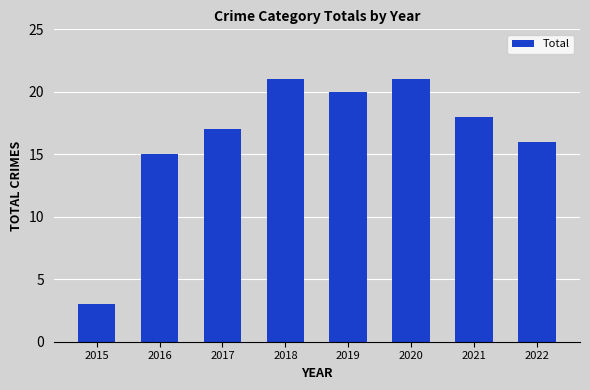

Are the bars grouped side by side (vs. stacked)?

No